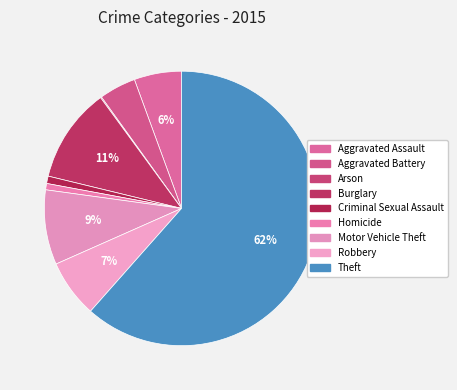

Is it true that Burglary is 1% of the pie?

False